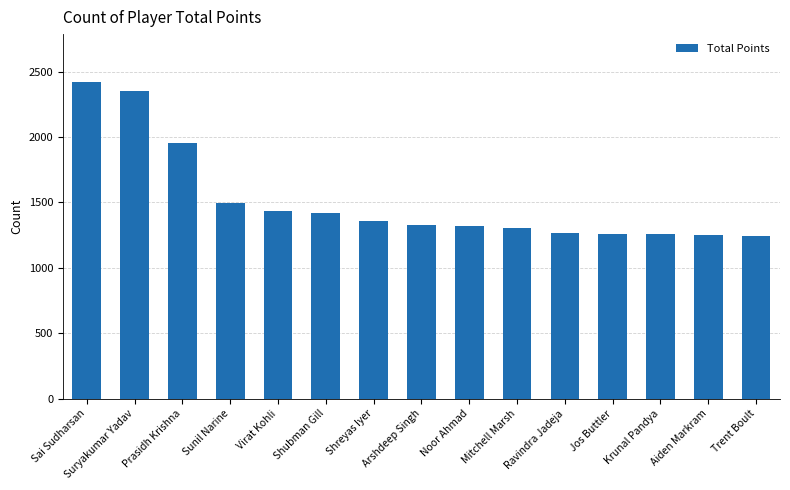

What is the ratio of the value at Krunal Pandya to the value at Ravindra Jadeja?

1.0